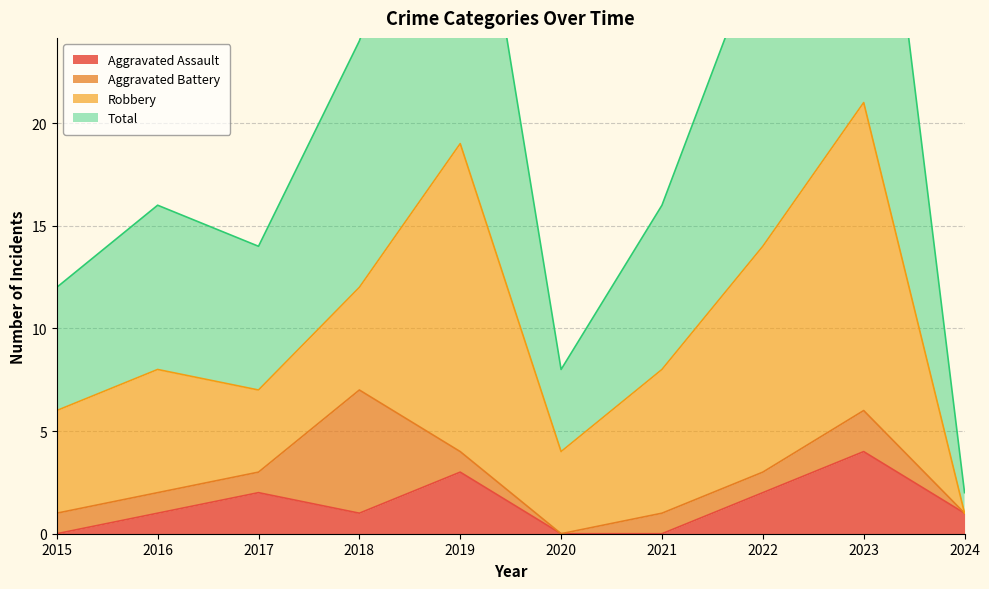

The Aggravated Assault series shows 2 at 2023. True or false?

False